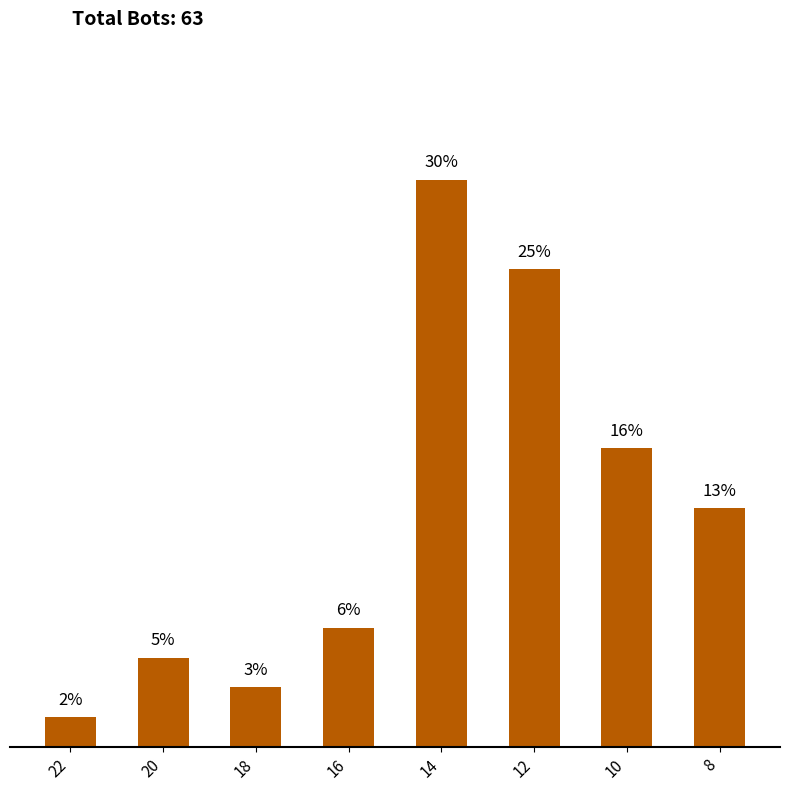

Rank the categories by value from lowest to highest.

22, 18, 20, 16, 8, 10, 12, 14